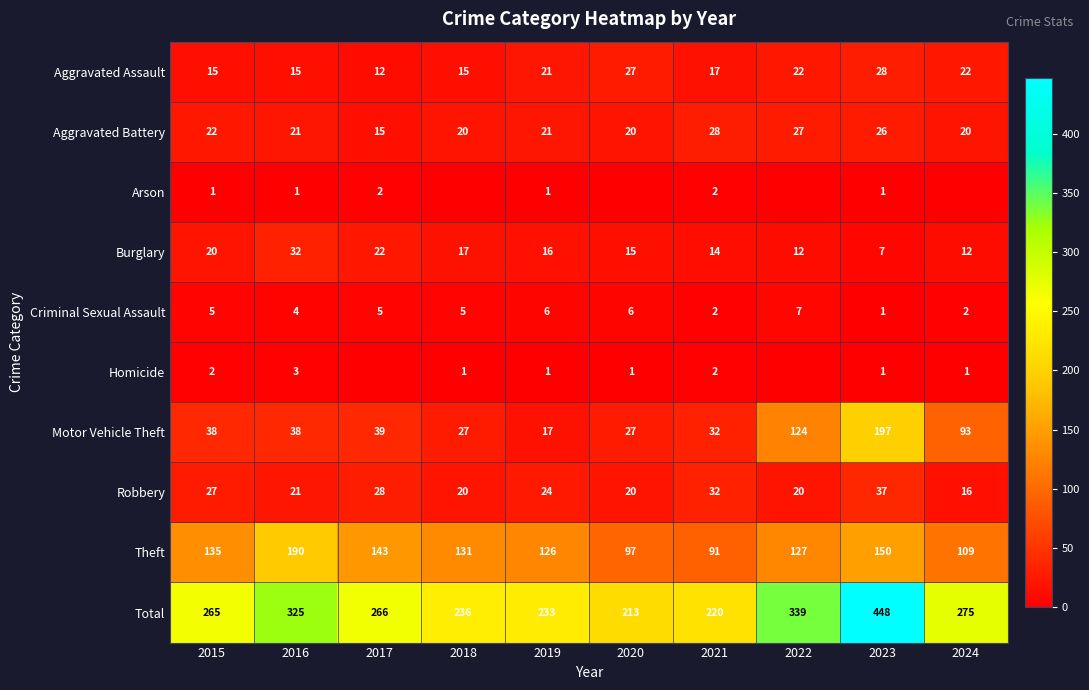

At which label does Theft reach its peak?

2016